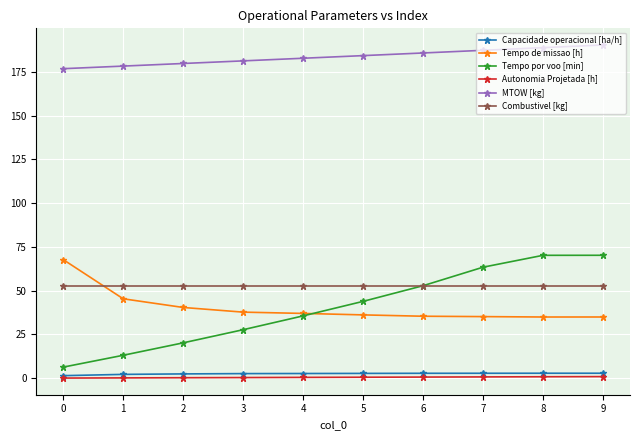

What is the difference between the maximum and minimum values in the Autonomia Projetada [h] series?

0.8